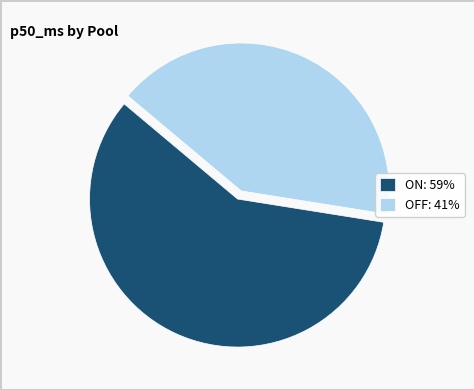

Approximately how many times larger is the value at OFF: 41% compared to ON: 59%?

0.7